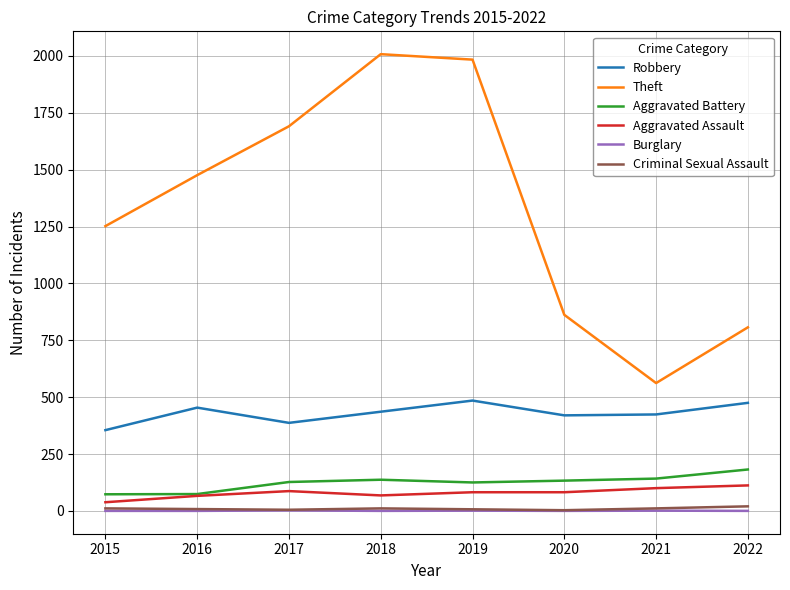

How many lines are shown in the chart?

6